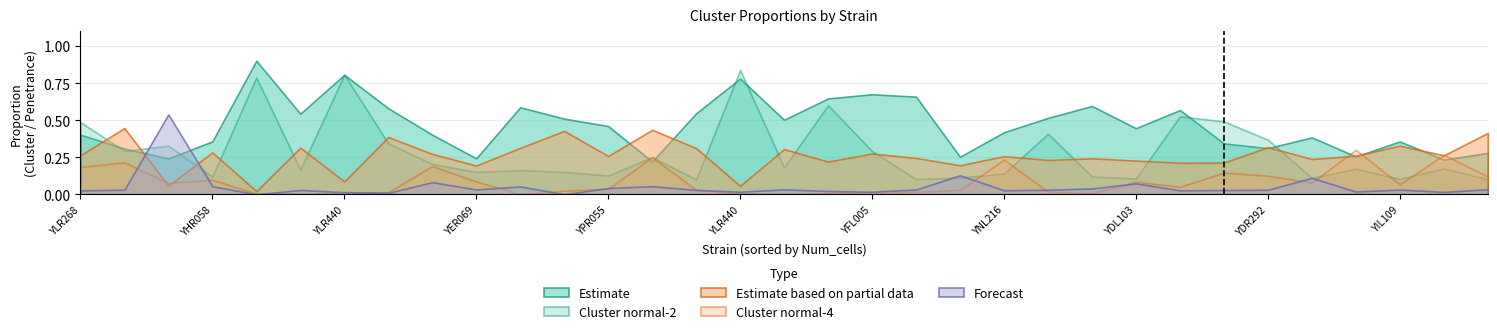

True or false: Cluster_normal-2 and Penetrance intersect in this chart.

True